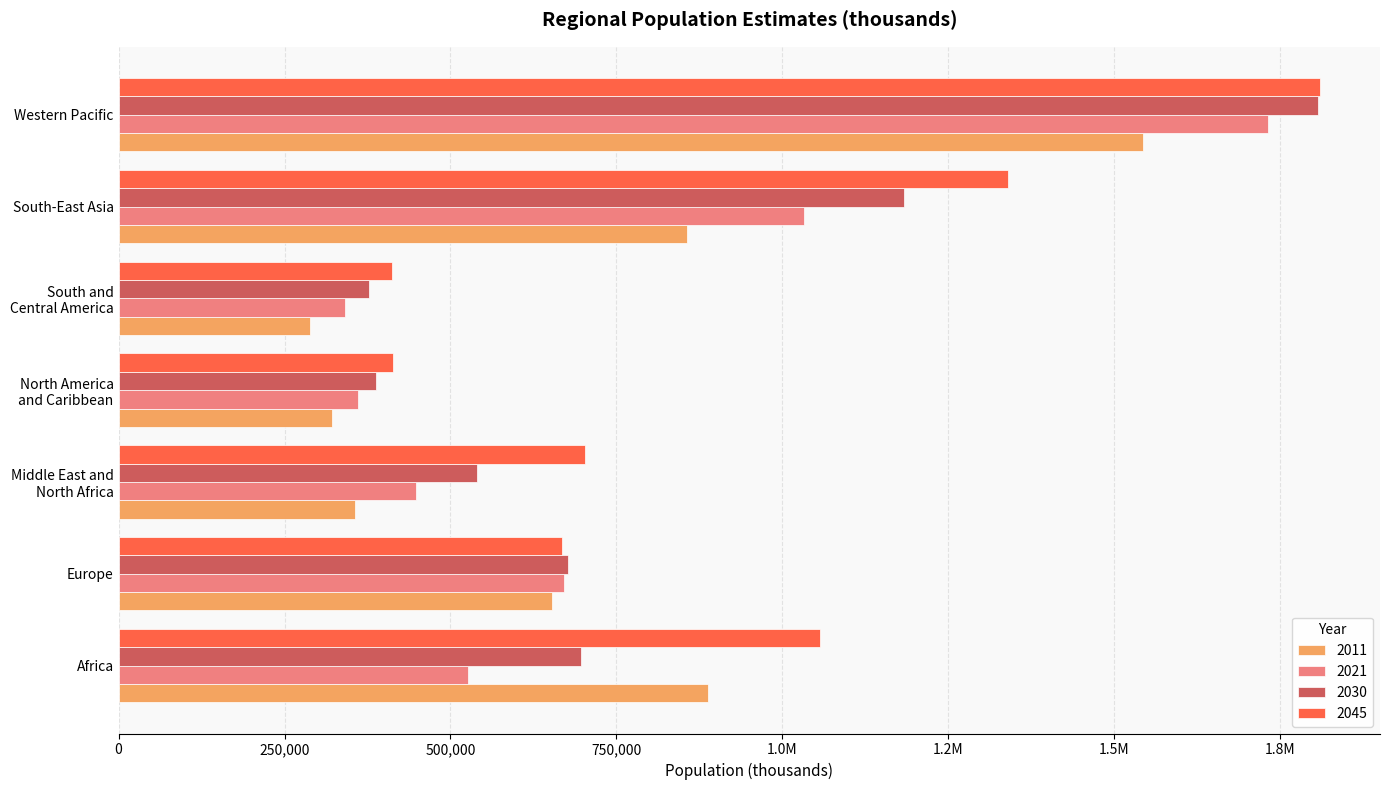

What is the value of the 2030 bar at the 2nd from the left?

677000.0